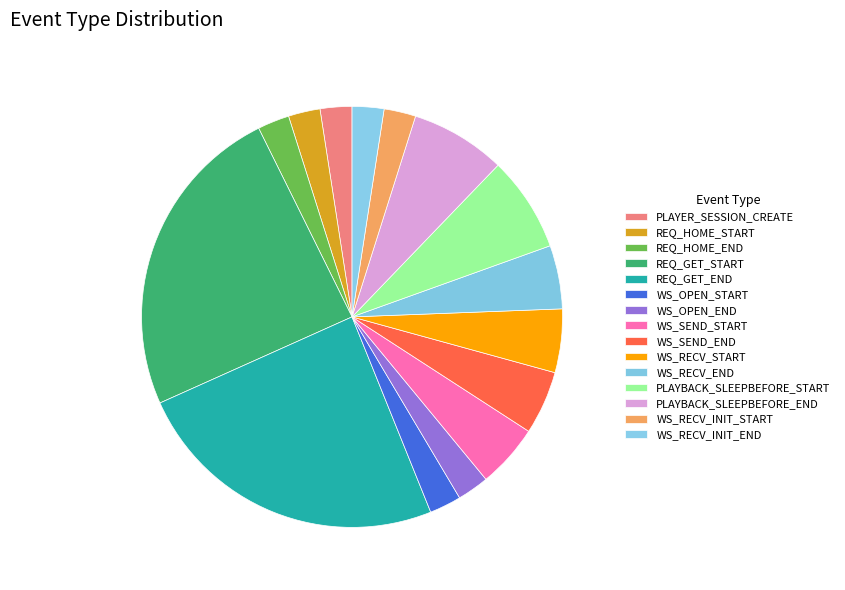

How many slices are in this pie chart?

15